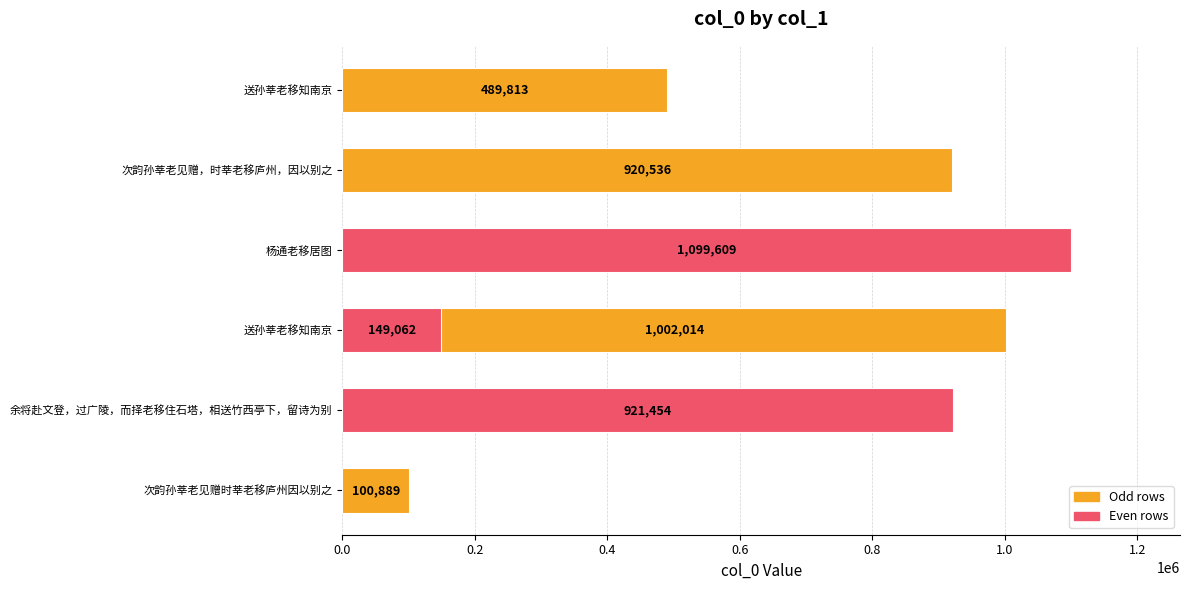

What is the difference between the values at 1.0 and 0.2?

772392